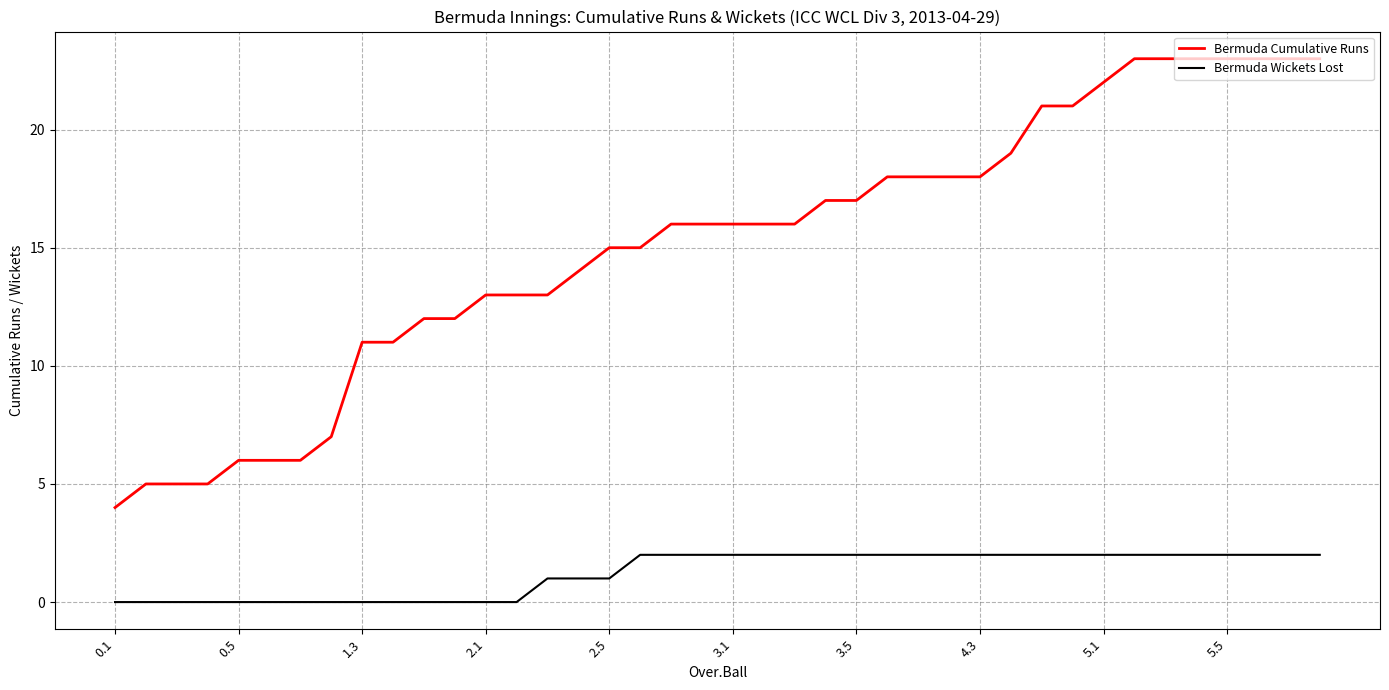

What is the maximum value for Bermuda Cumulative Runs?

23